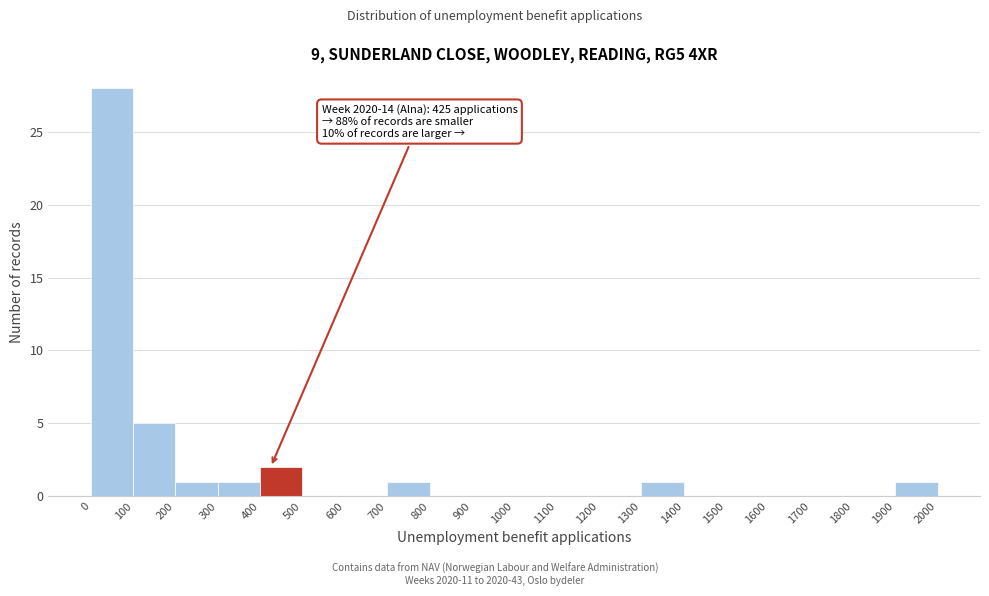

Over which range of the x-axis is the bar tallest?

0 to 100